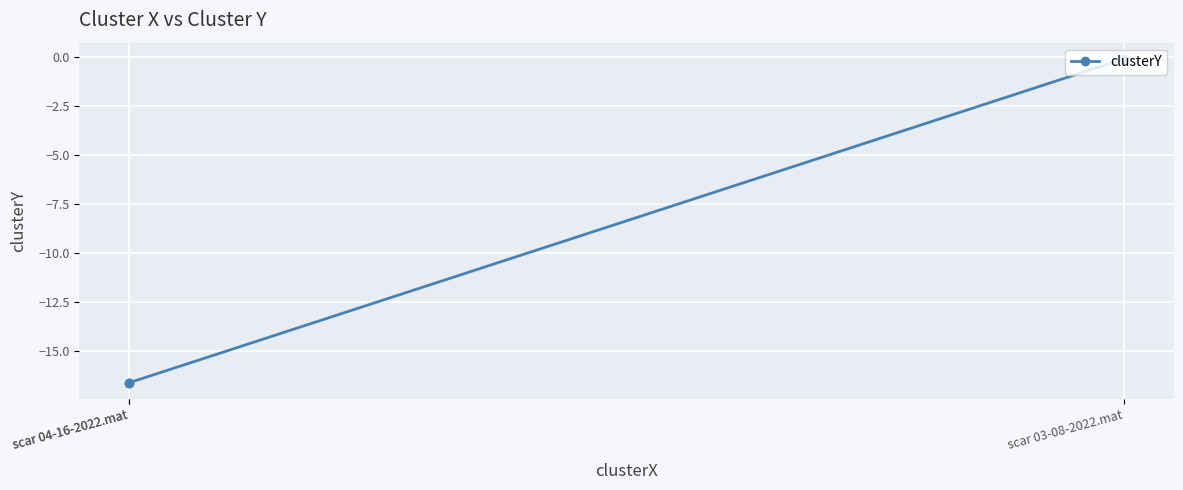

What is the greatest value displayed?

-0.1